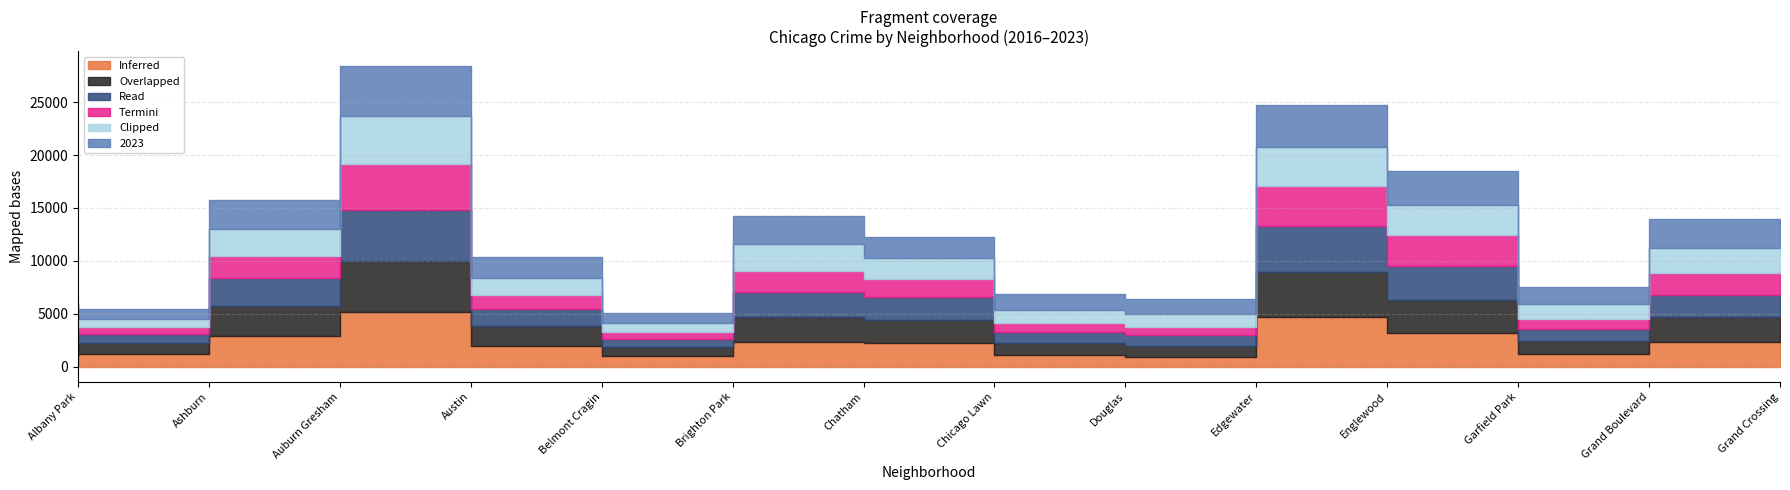

How many distinct data groups are displayed?

6